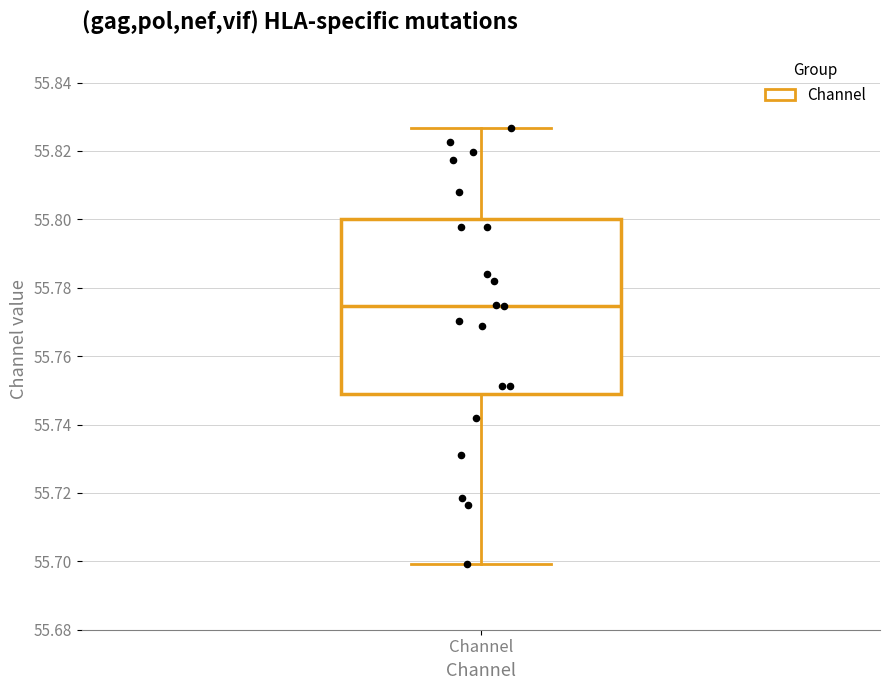

Transcribe this box plot: give where the median line is, the range the box spans, and where the two whiskers end, as read against the y-axis. The values are not printed on the chart, so give them approximately, as read against the axis.

median 55.774, box 55.750 to 55.800, whiskers 55.700 to 55.826